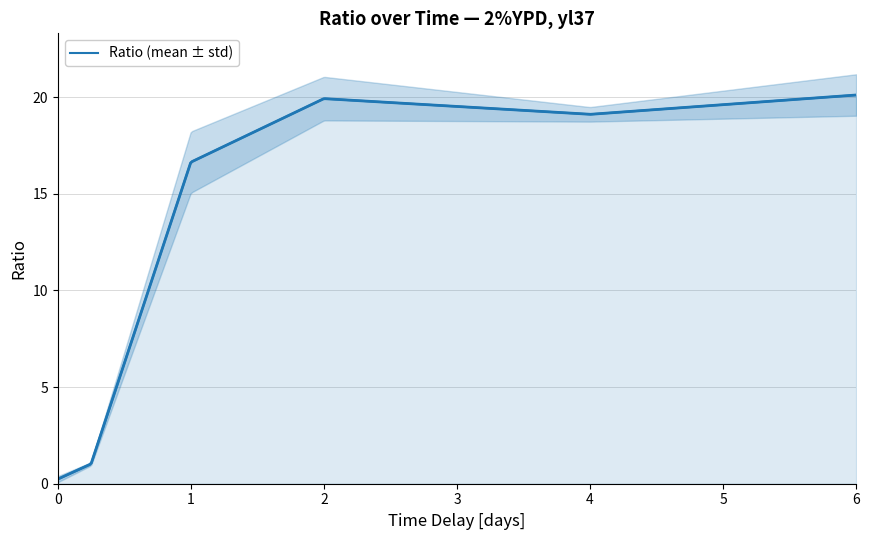

How many lines are shown in the chart?

1